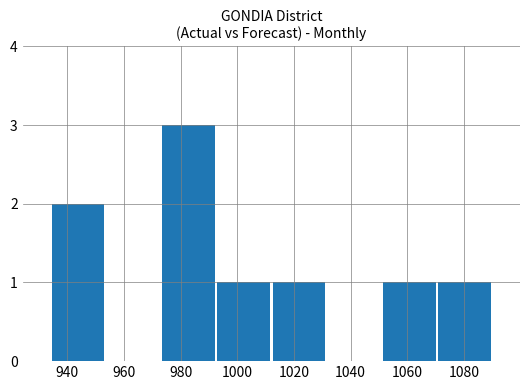

What is the maximum value shown in the chart?

3